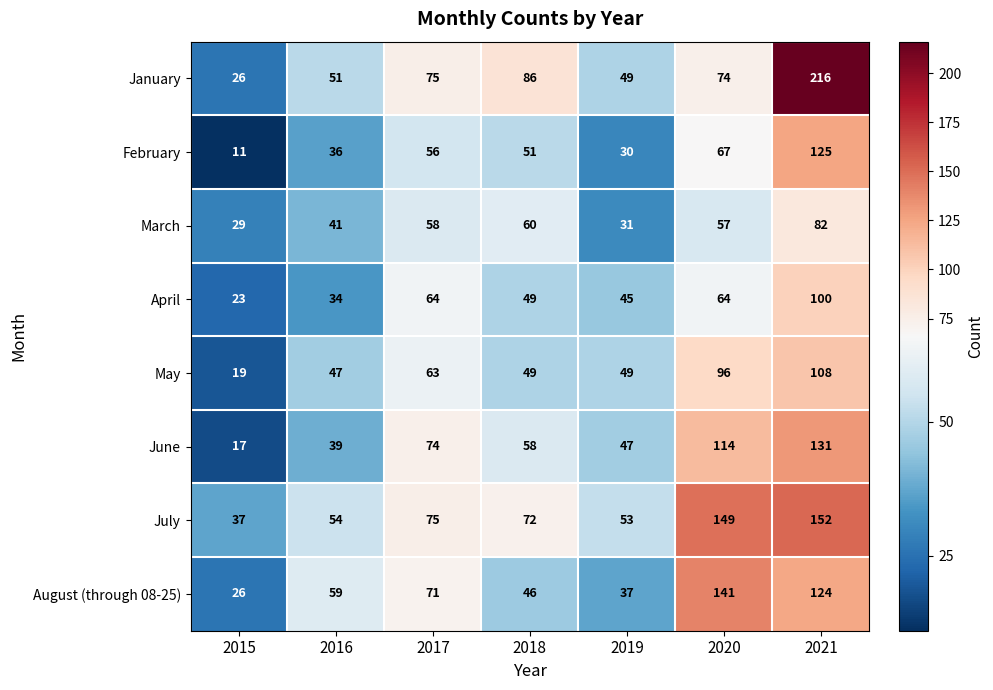

At which category does the chart reach its peak across all series?

2021